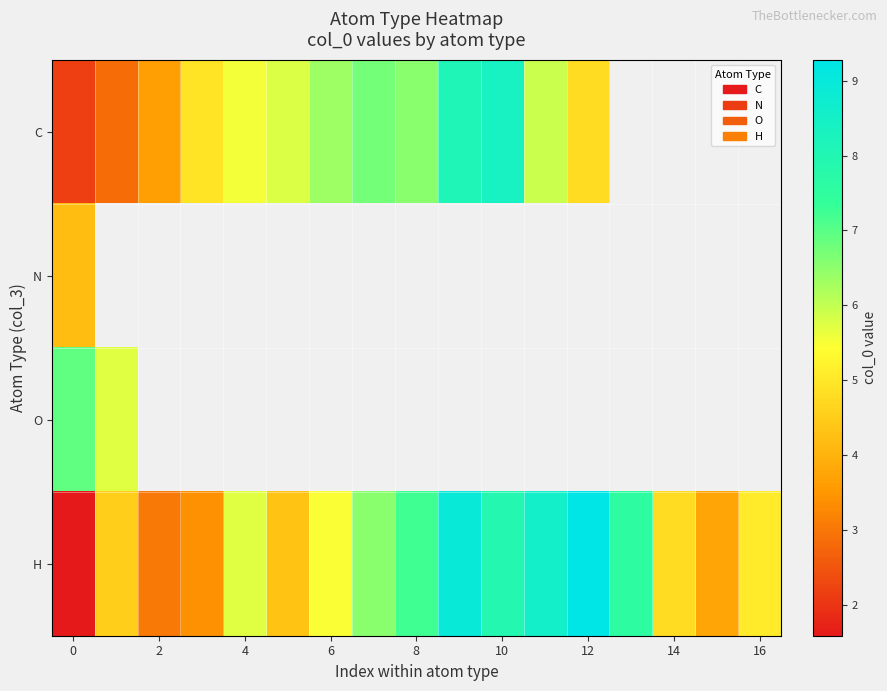

How many positive values does the N series have?

1